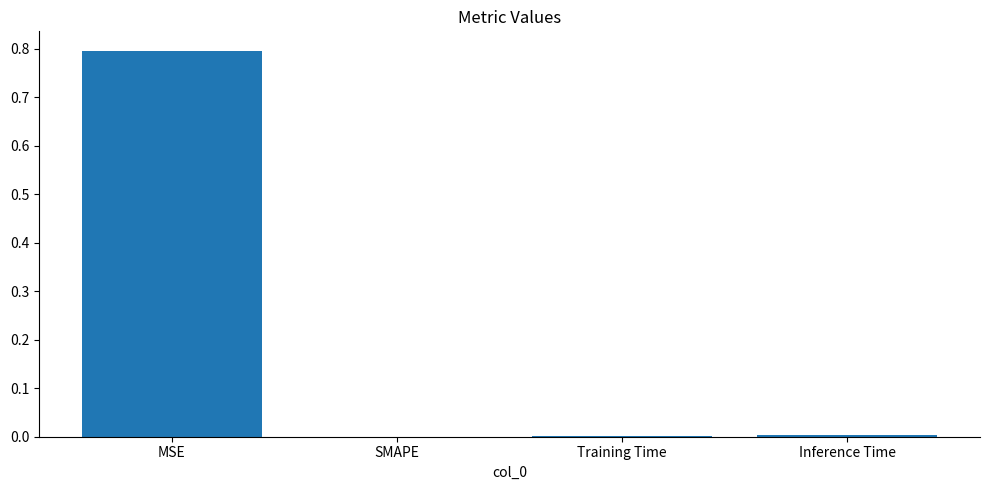

Between MSE and Training Time, which is larger?

MSE